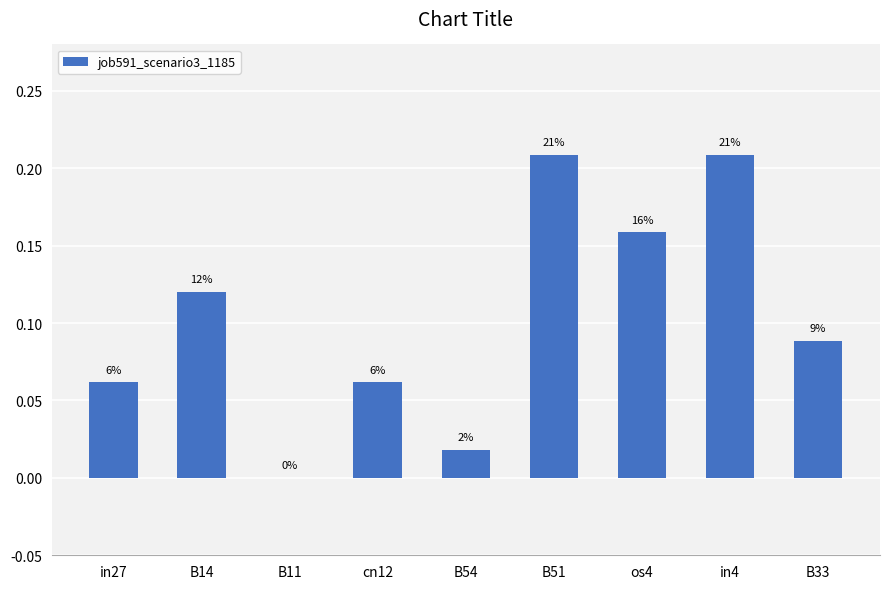

Rank the categories by value from lowest to highest.

B11, B54, in27, cn12, B33, B14, os4, B51, in4